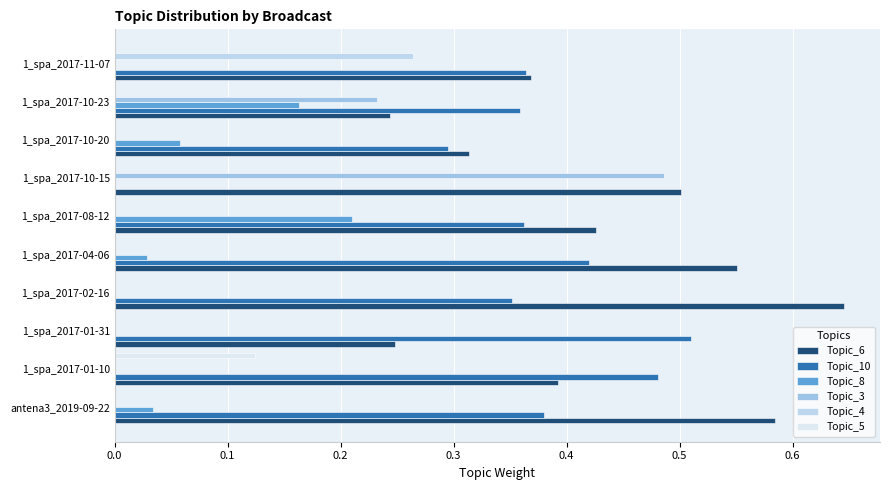

Reading left to right, what are all the values shown in this chart?

Topic_6: 0.6	0.4	0.2	0.6	0.6	0.4	0.5	0.3	0.2	0.4
Topic_10: 0.4	0.5	0.5	0.4	0.4	0.4	0.0	0.3	0.4	0.4
Topic_8: 0.0	0.0	0.0	0.0	0.0	0.2	0.0	0.1	0.2	0.0
Topic_3: 0.0	0.0	0.0	0.0	0.0	0.0	0.5	0.0	0.2	0.0
Topic_4: 0.0	0.0	0.0	0.0	0.0	0.0	0.0	0.0	0.0	0.3
Topic_5: 0.0	0.1	0.0	0.0	0.0	0.0	0.0	0.0	0.0	0.0